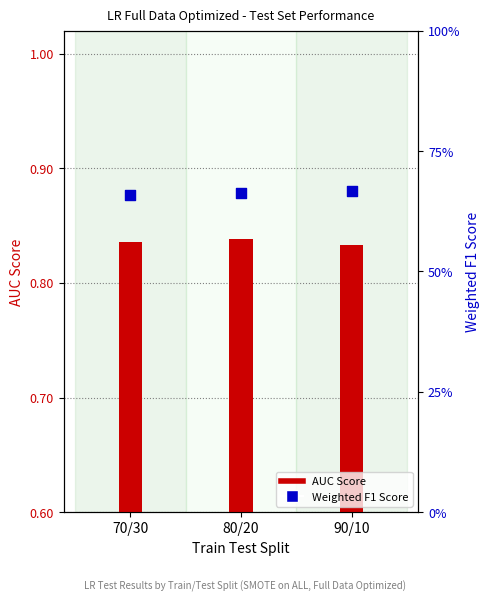

What is the total value across all series at 90/10?

1.5